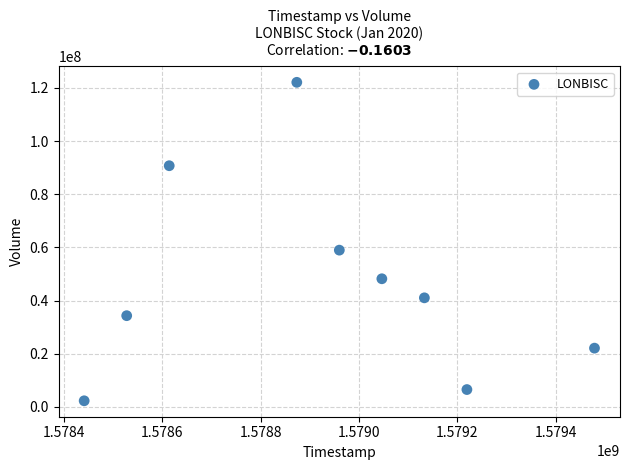

What is the average Y value?

47365633